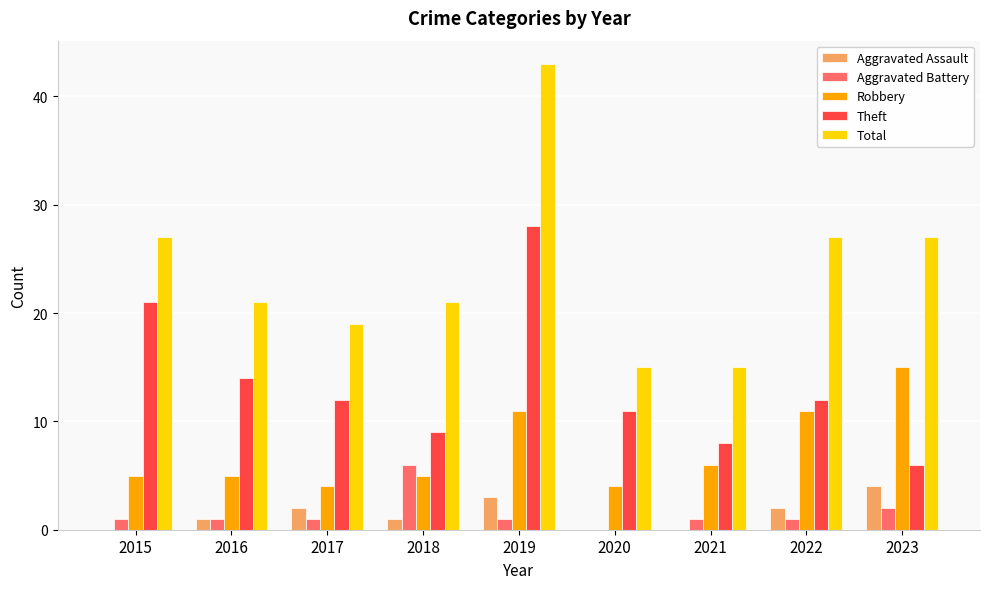

What value does the Robbery series have at 2023, to the nearest 10?

20